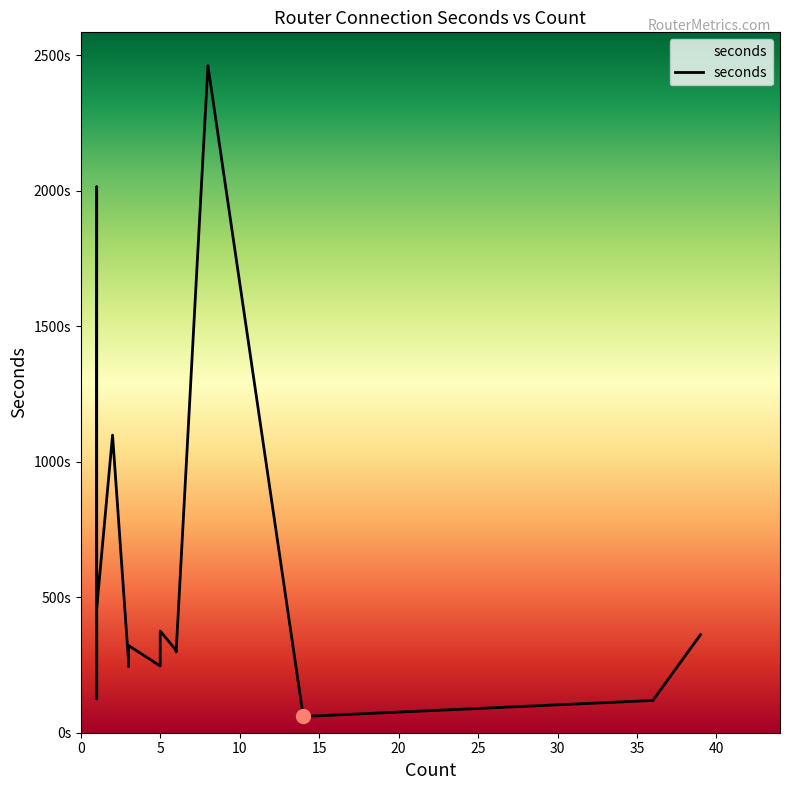

How many interior local peaks (higher than both neighbors) does the data have?

5